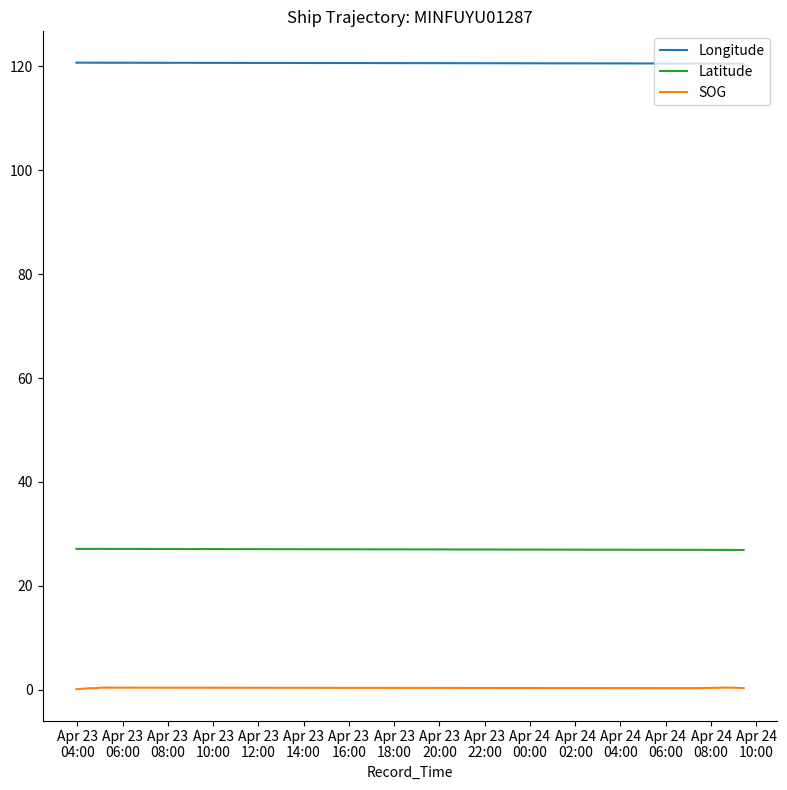

What is the spread (max minus min) of values at Apr 23
16:00?

120.3